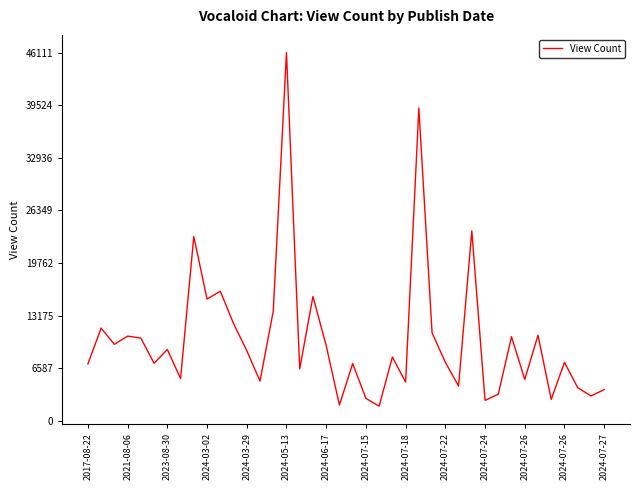

Is this an area chart (filled region under the line)?

No